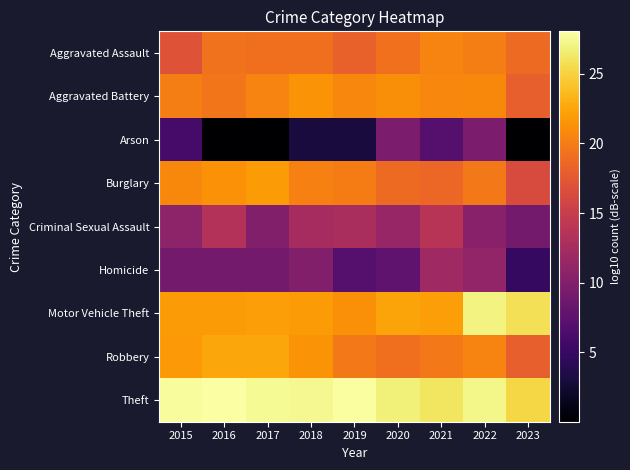

Which series has the largest range (max minus min)?

Arson